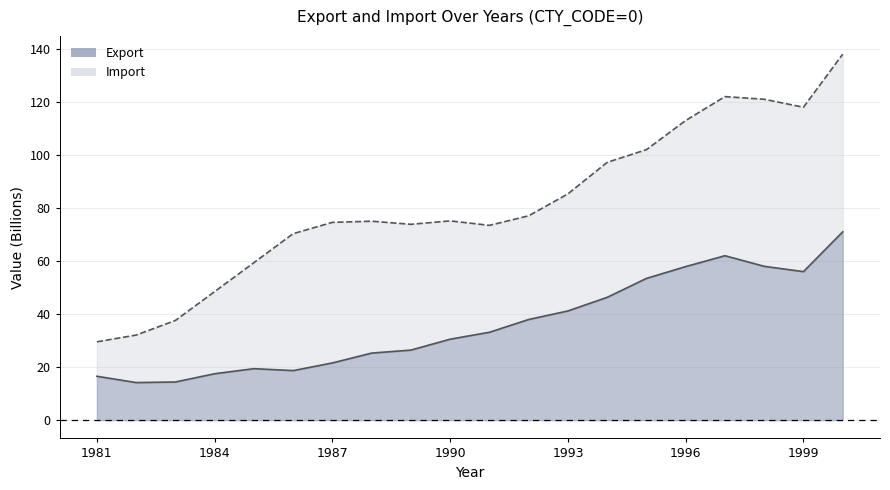

In Export, how many points are higher than both neighbors (excluding endpoints)?

2